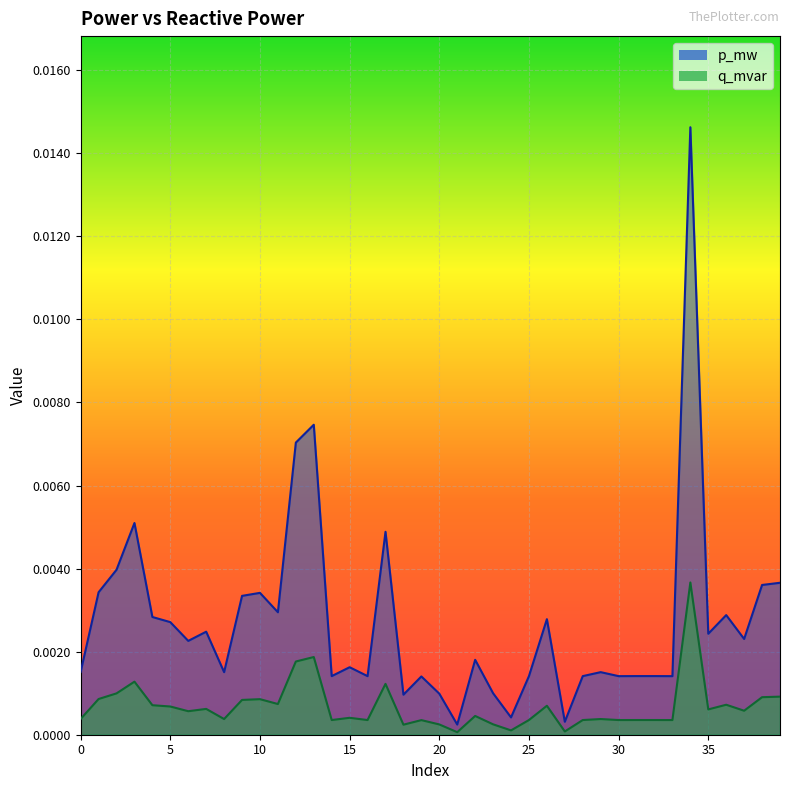

List the series in order of their peak value, lowest first.

q_mvar, p_mw